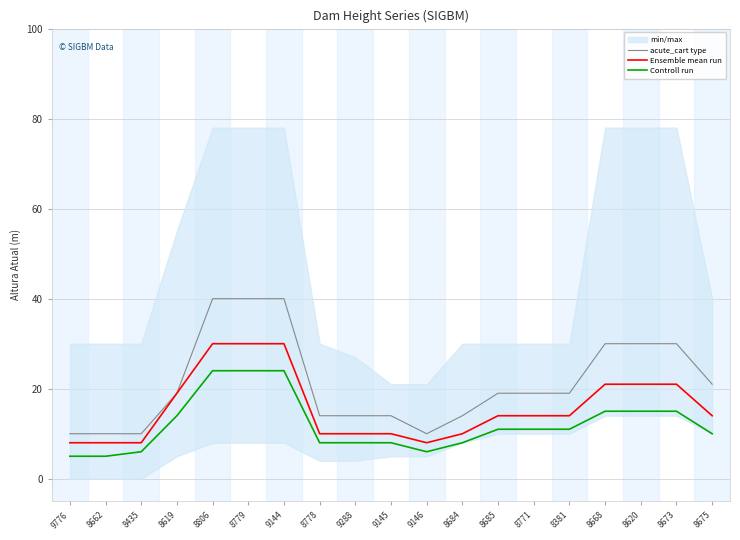

At which label does Ensemble mean run first exceed 14?

8619